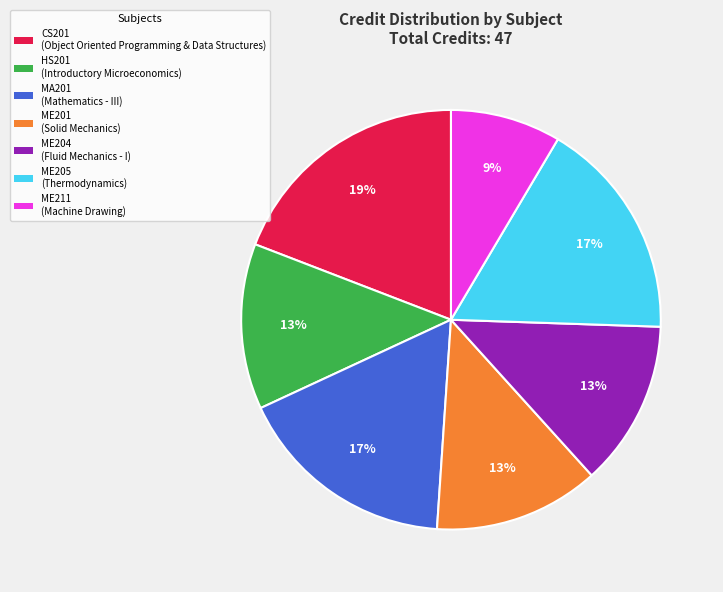

To the nearest percent, what percentage of the pie is MA201 (Mathematics - III)?

17%